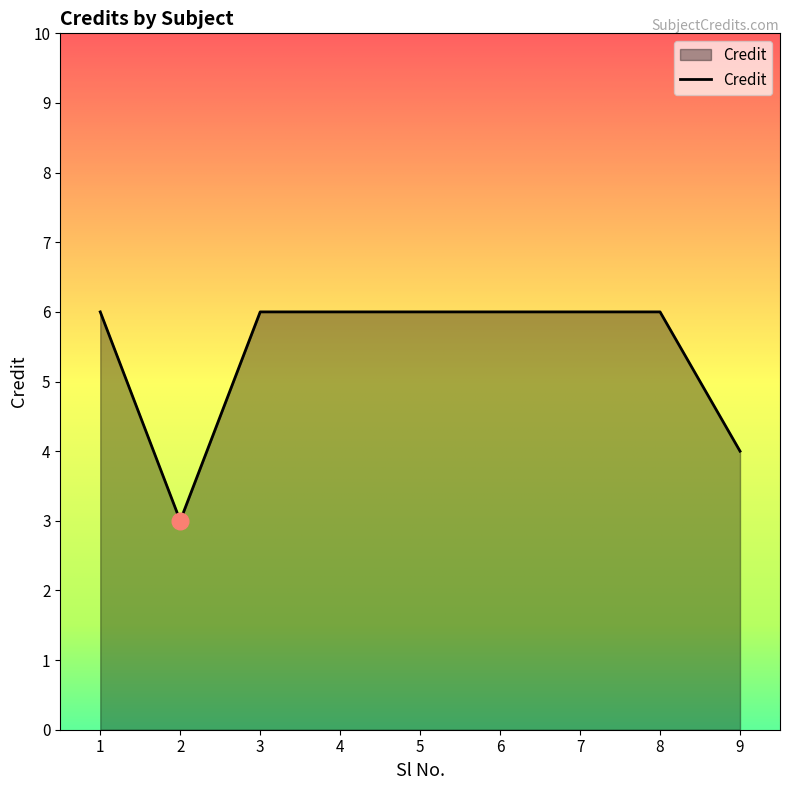

Which label corresponds to the smallest value in the chart?

2